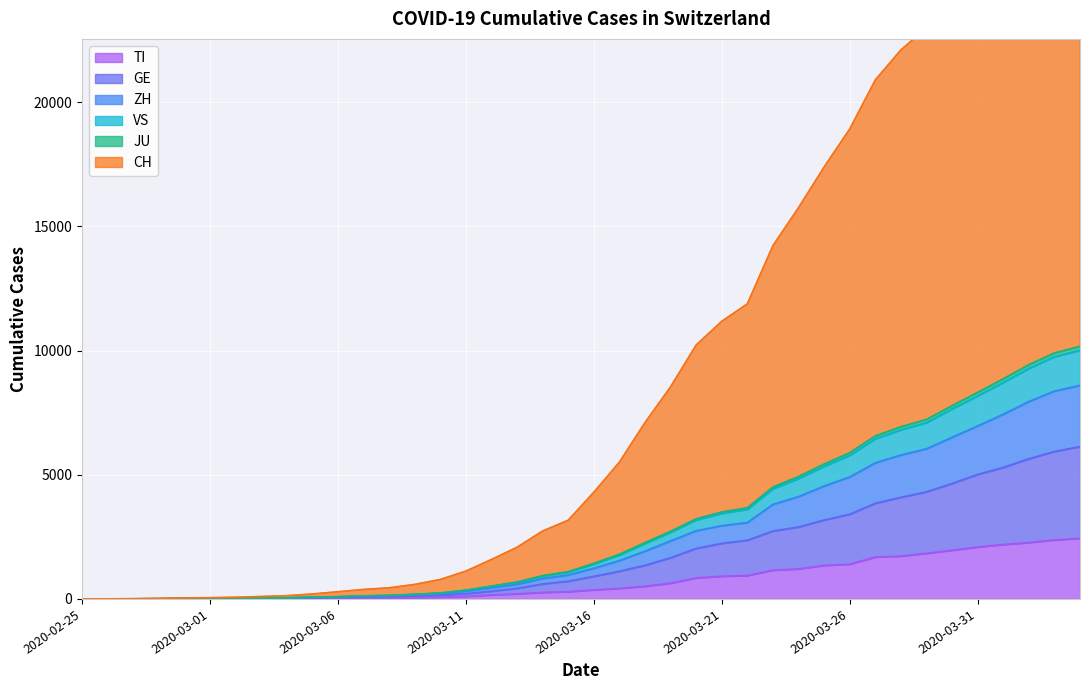

At which category is the sum across all series the highest?

2020-04-04